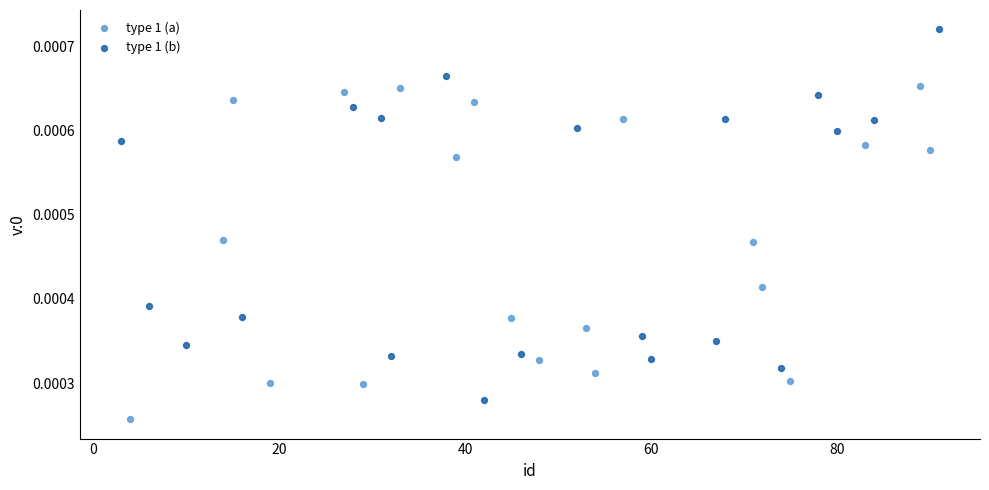

Which series contains the highest Y value?

type 1 (b)